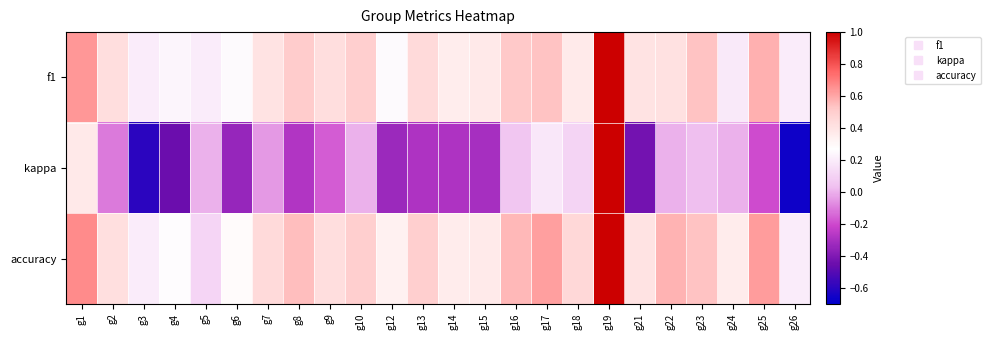

At which category is the sum across all series the highest?

g19